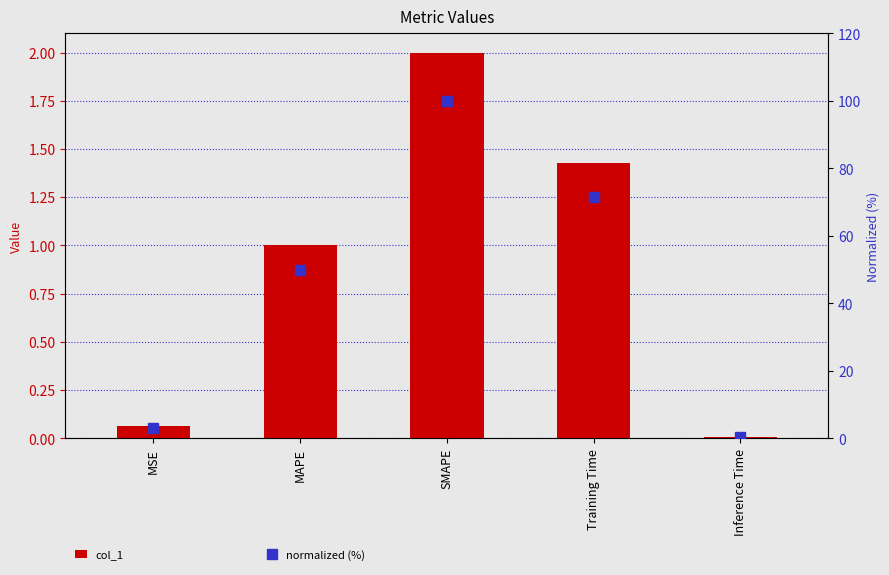

Reading left to right, list all the values displayed in this chart.

col_1: 0.1	1.0	2.0	1.4	0.0
normalized (%): 3.2	50.0	100.0	71.4	0.4